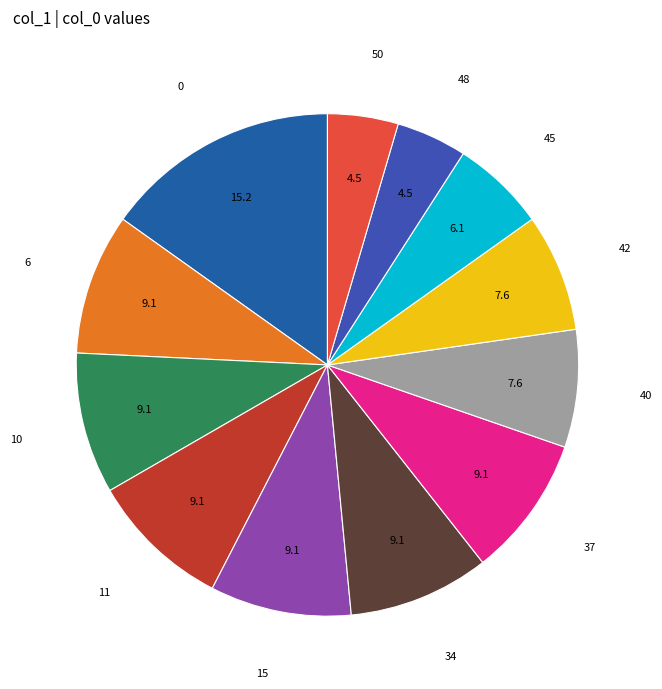

Count the number of slices in the pie.

12